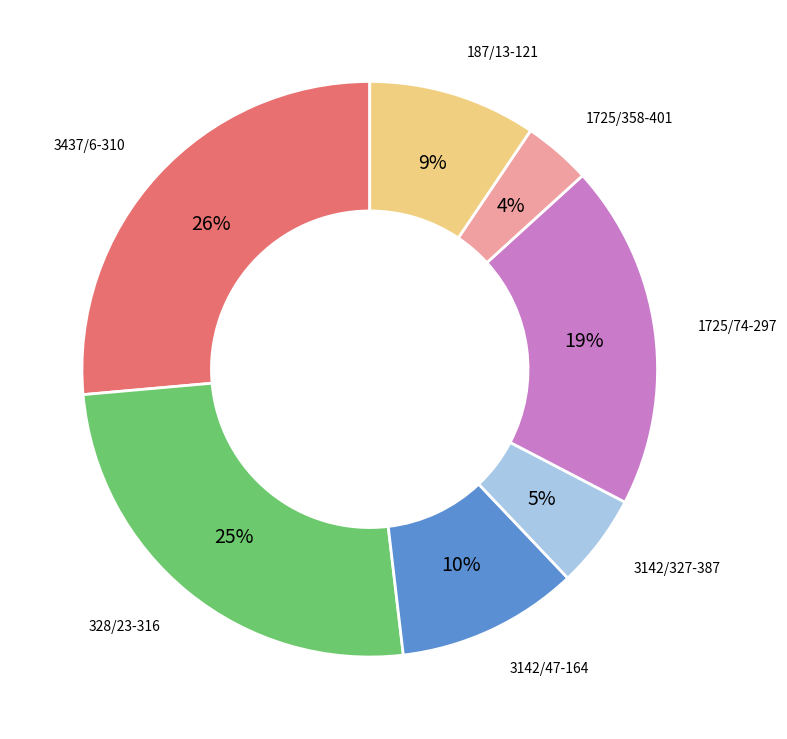

Between 1725/74-297 and 3437/6-310, which is larger?

3437/6-310